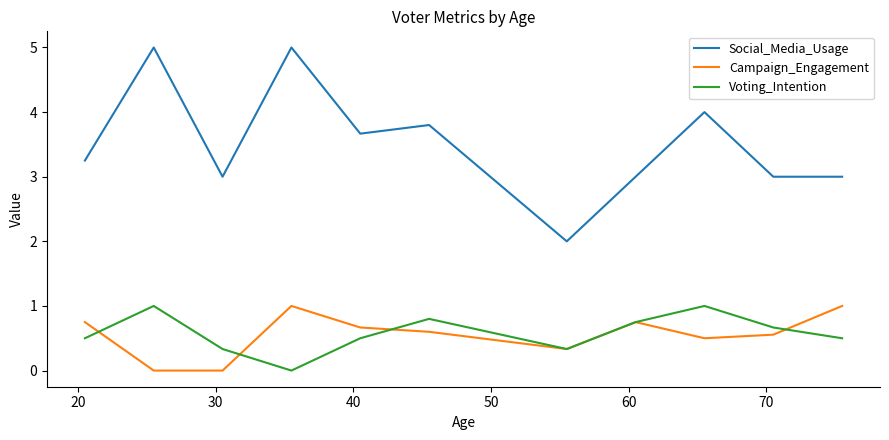

Which series has the largest range (max minus min)?

Social_Media_Usage